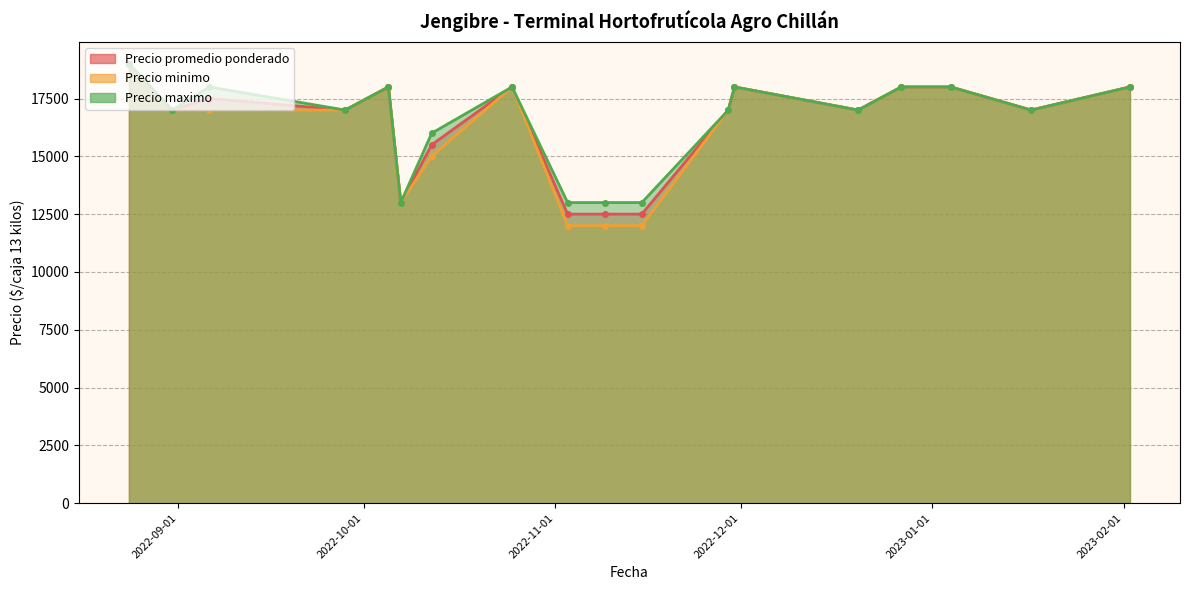

How many series are shown in this chart?

3